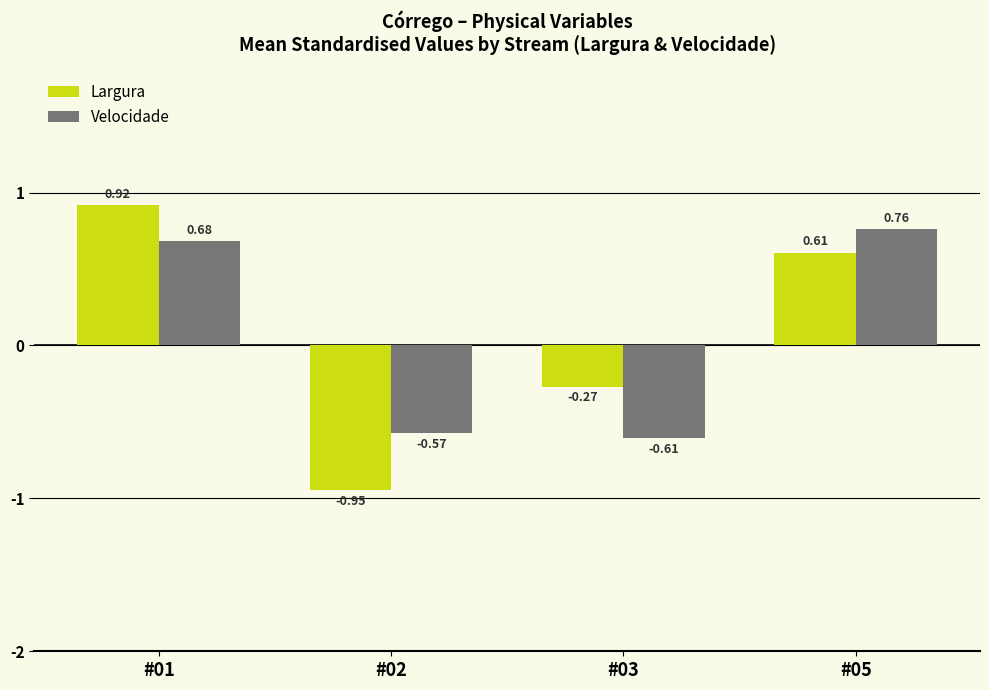

List the labels in order of Largura value, smallest first.

#02, #03, #05, #01